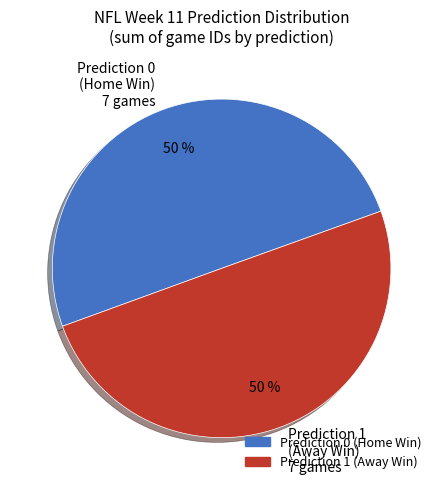

Approximately how many times larger is the value at Prediction 0 (Home Win) 7 games compared to Prediction 1 (Away Win) 7 games?

1.0